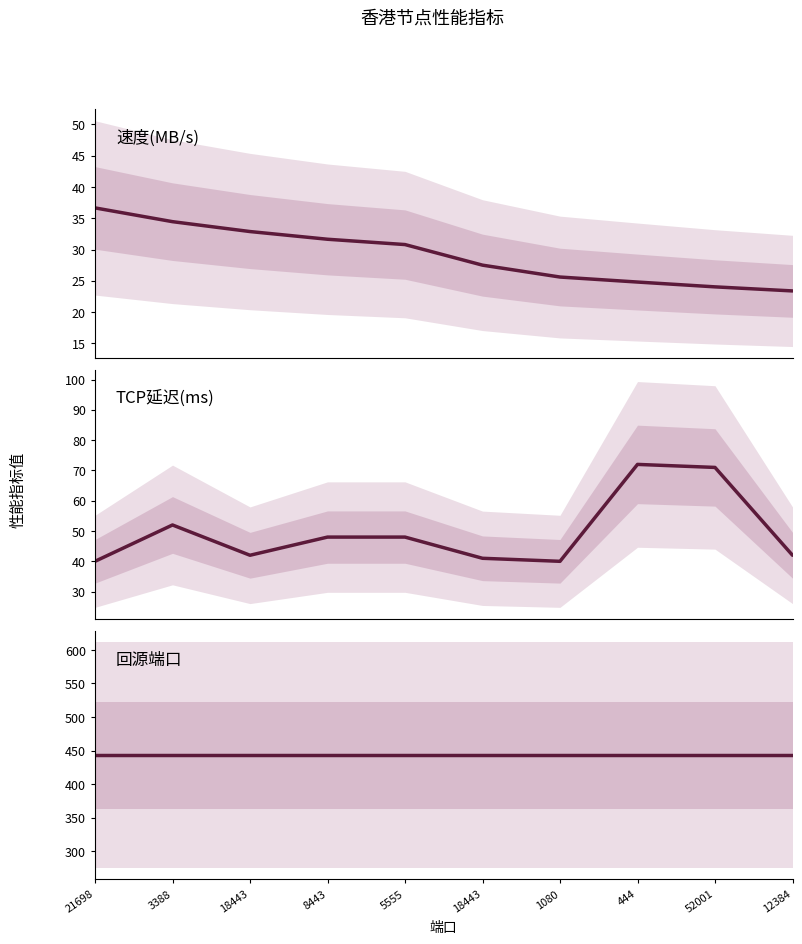

What is the label of the 6th point from the left?

18443